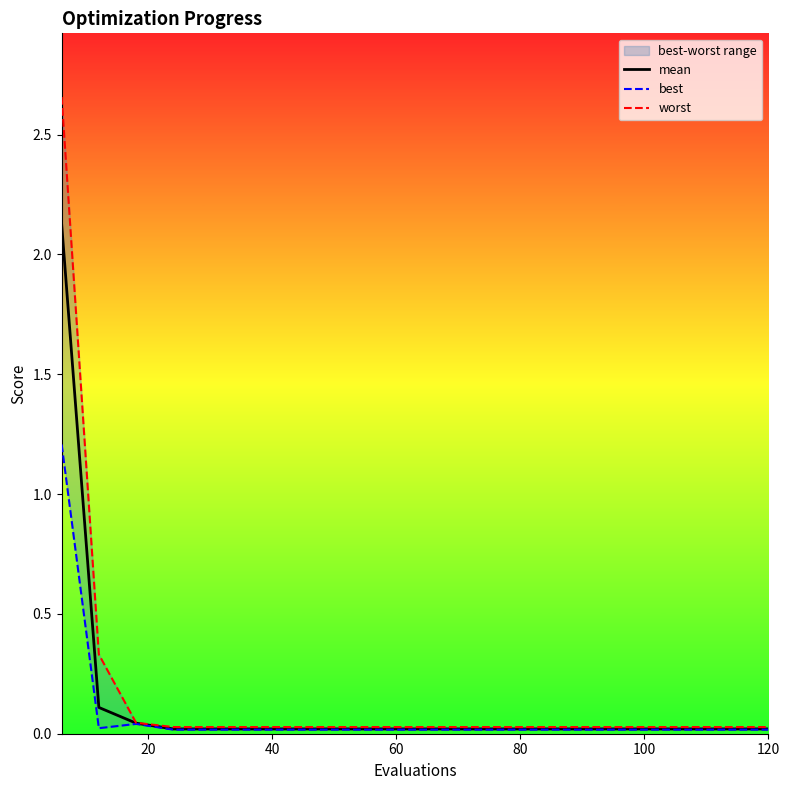

Rank the series at 120 from lowest to highest value.

best, mean, worst